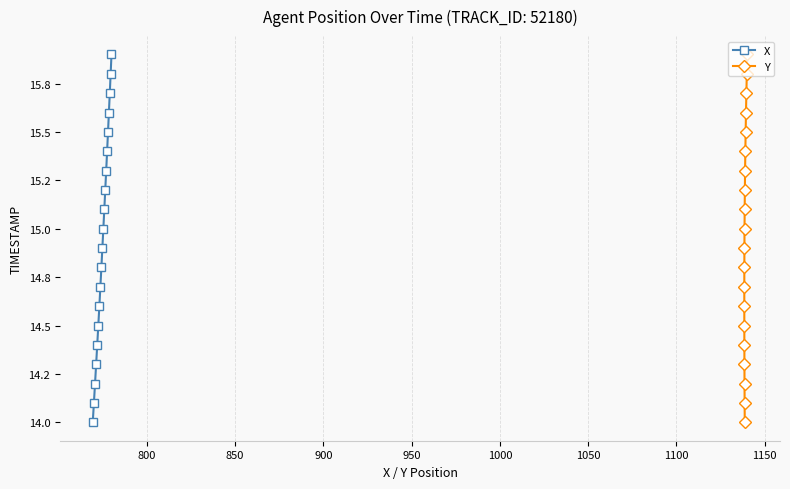

True or false: X and Y intersect in this chart.

False